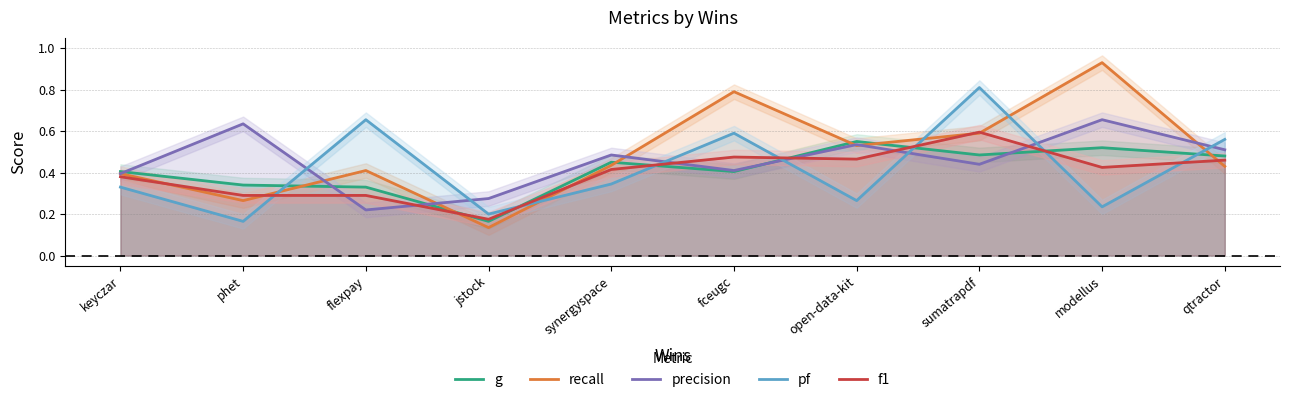

How many data points does each series have?

10